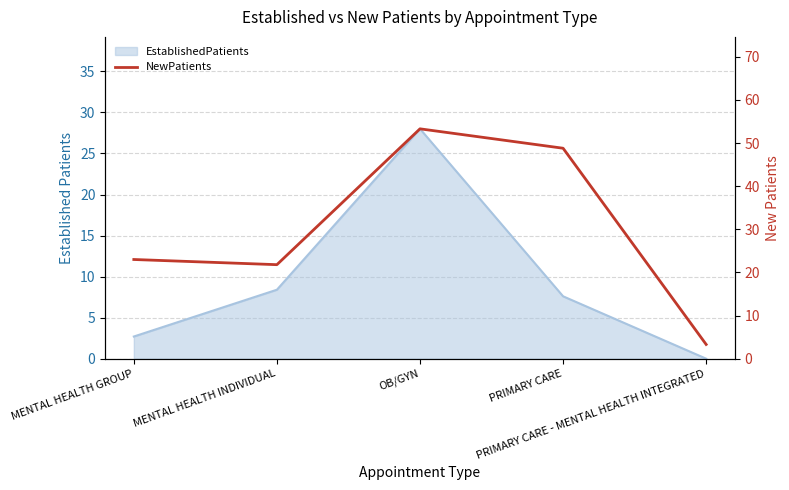

How many lines are shown in the chart?

1